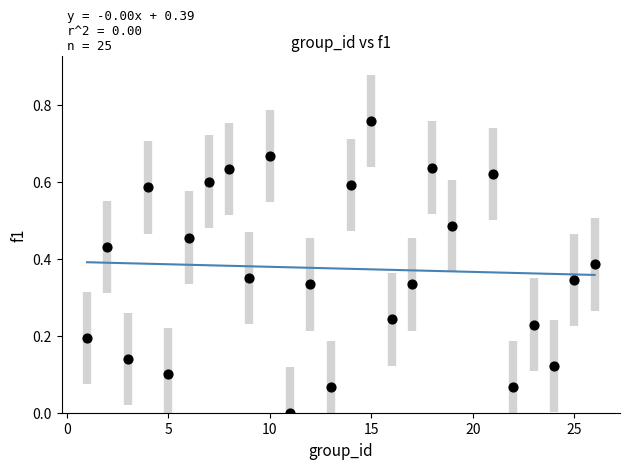

What is the range of X values (max minus min)?

25.0